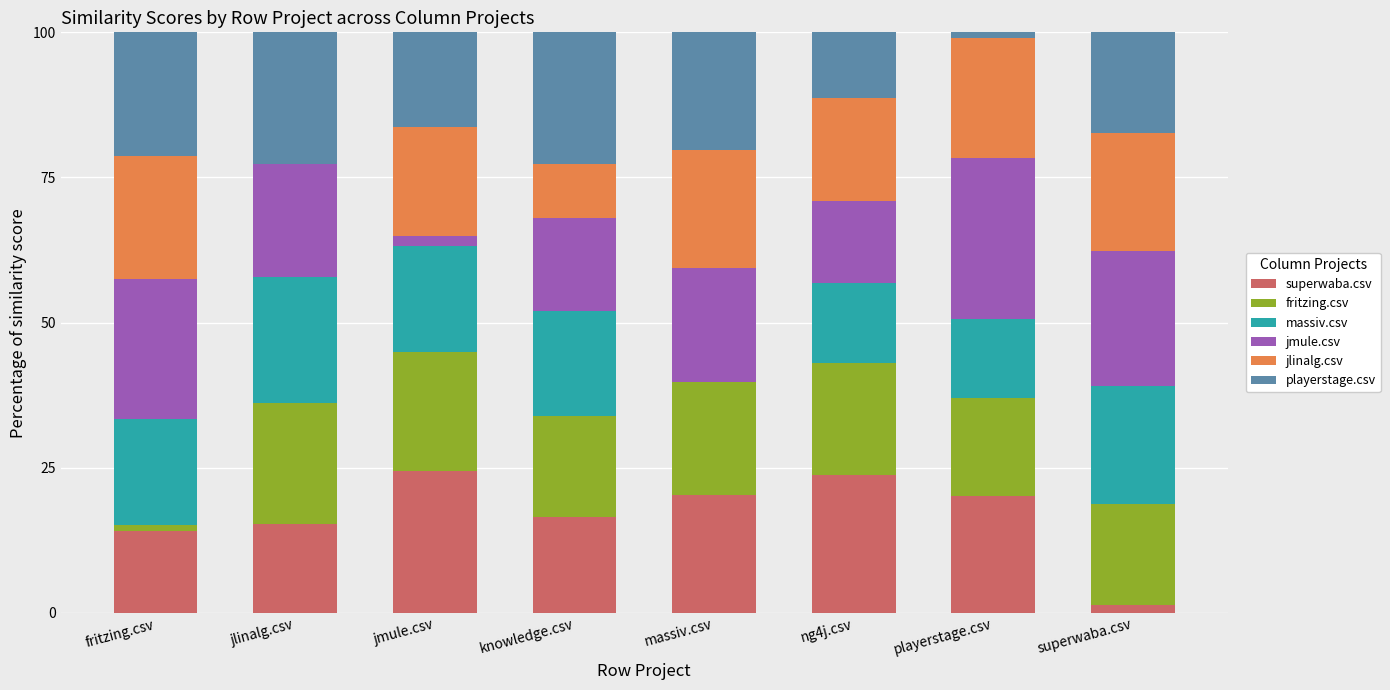

What is the total value across all series at knowledge.csv?

100.0